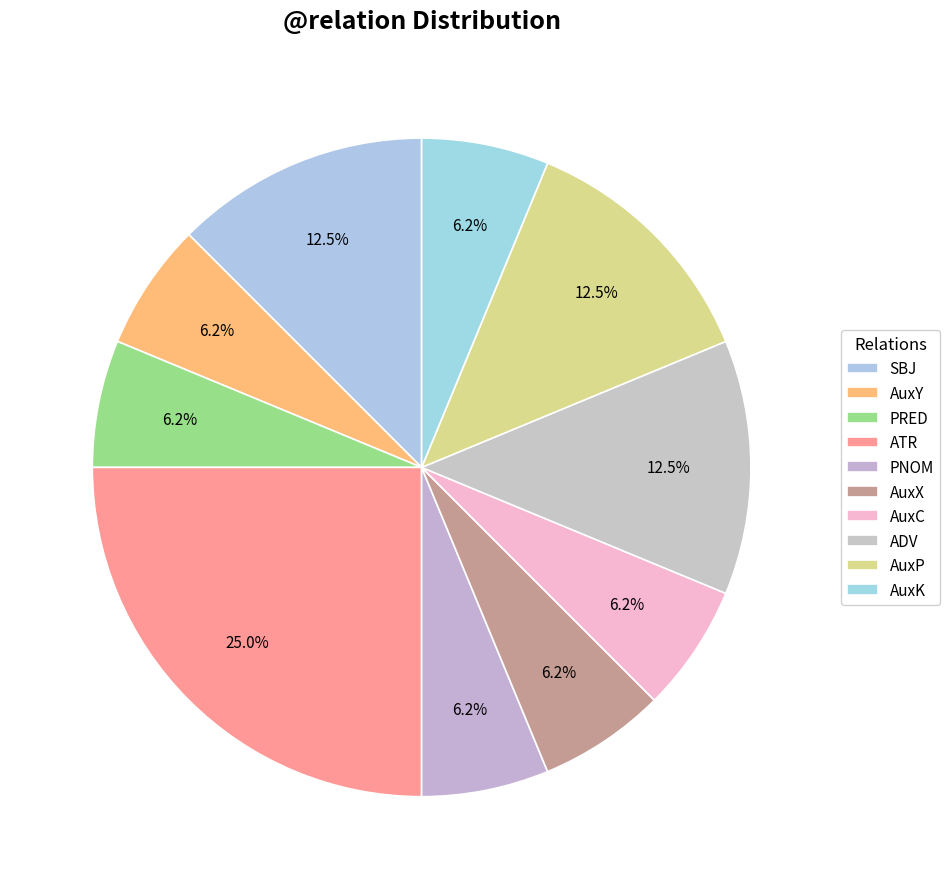

Does AuxK represent more than half of the total?

No